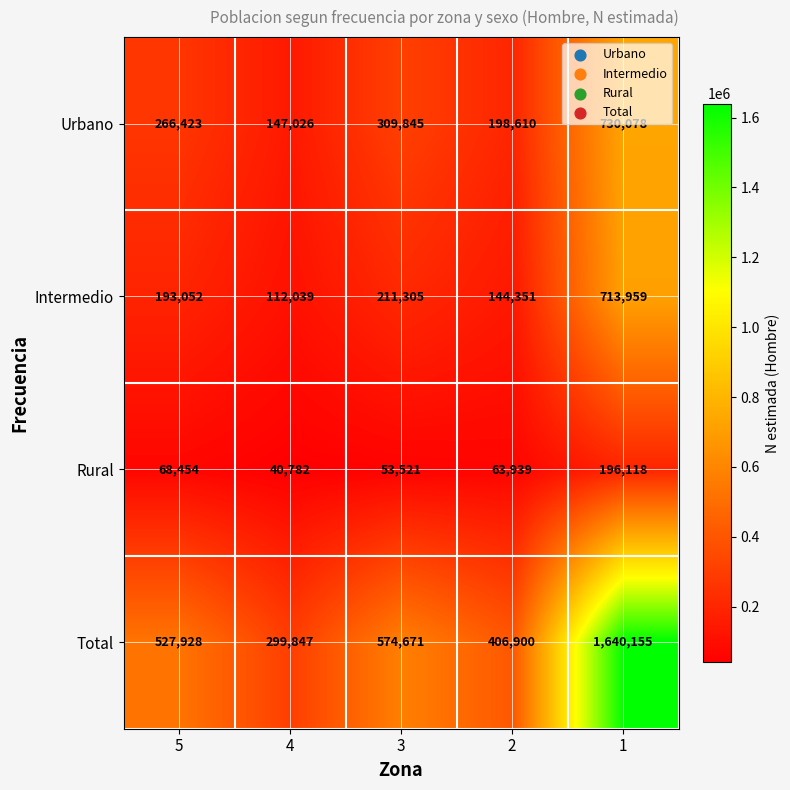

What is the total value across all series at 1?

3280310